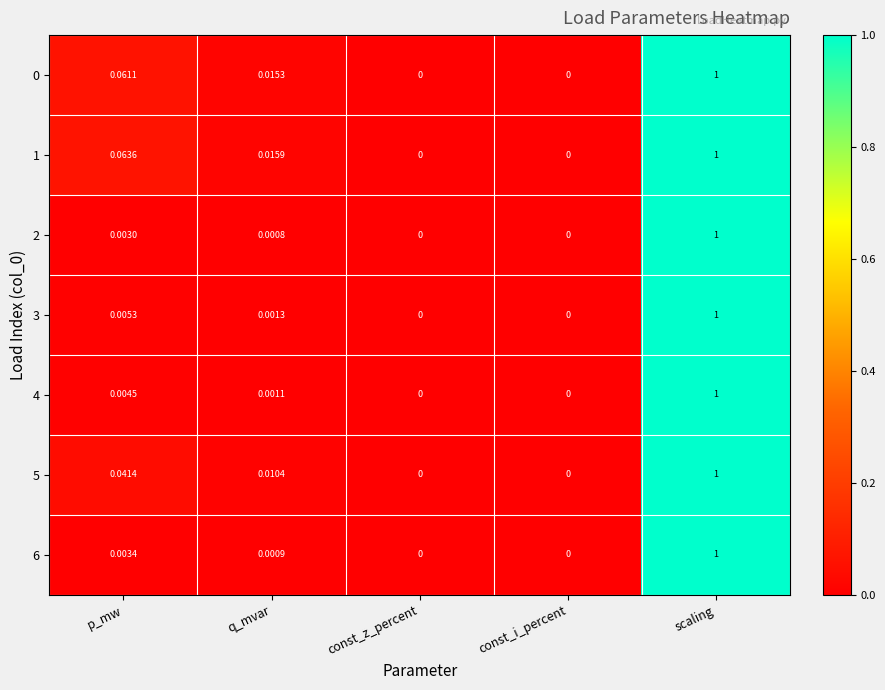

At which category is the sum across all series the highest?

scaling